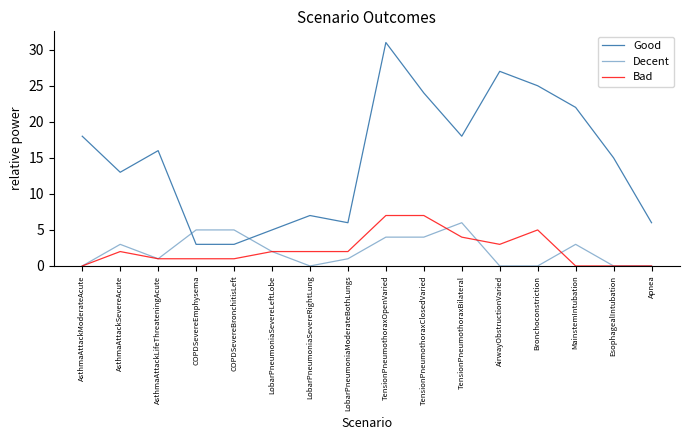

Does the chart display data point markers on the line(s)?

No